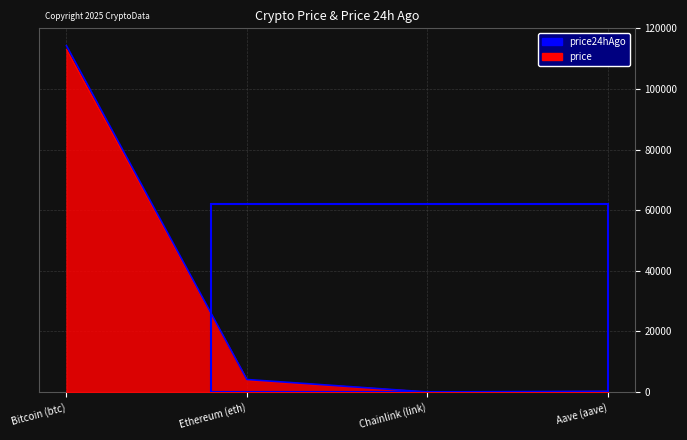

True or false: price has more than 0 points higher than both neighbors.

False